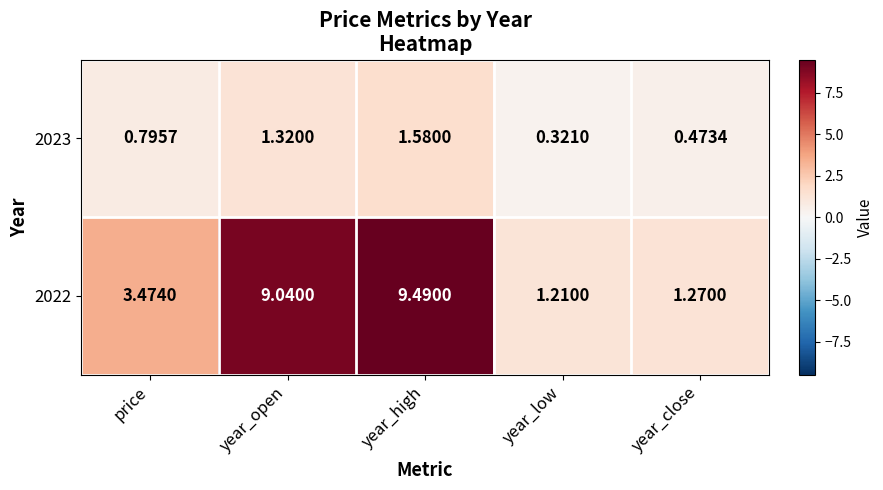

List the series in order of their overall mean, highest first.

2022, 2023